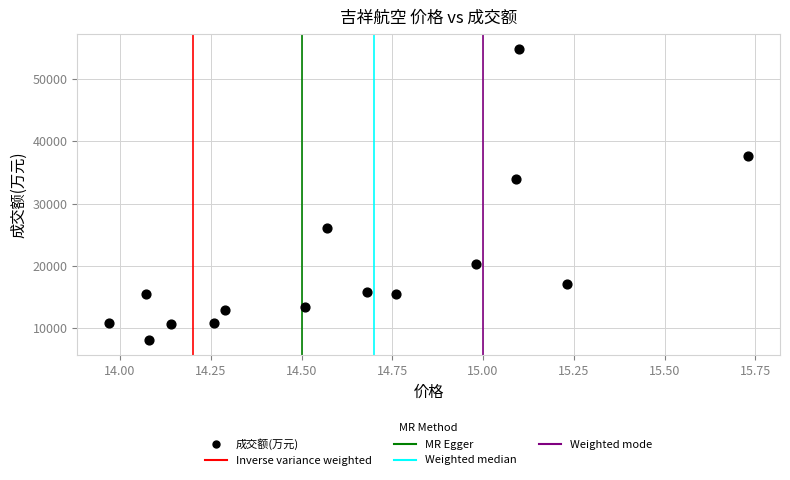

What Y value in the scatter plot is closest to 31450?

33903